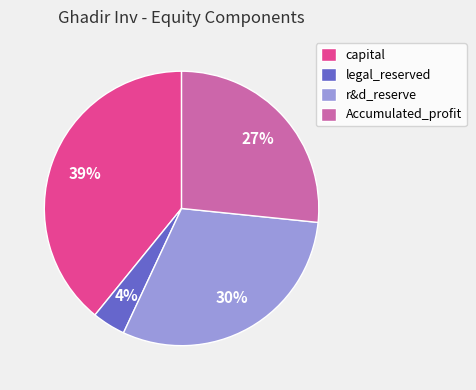

Which category has the smallest portion of the pie?

legal_reserved